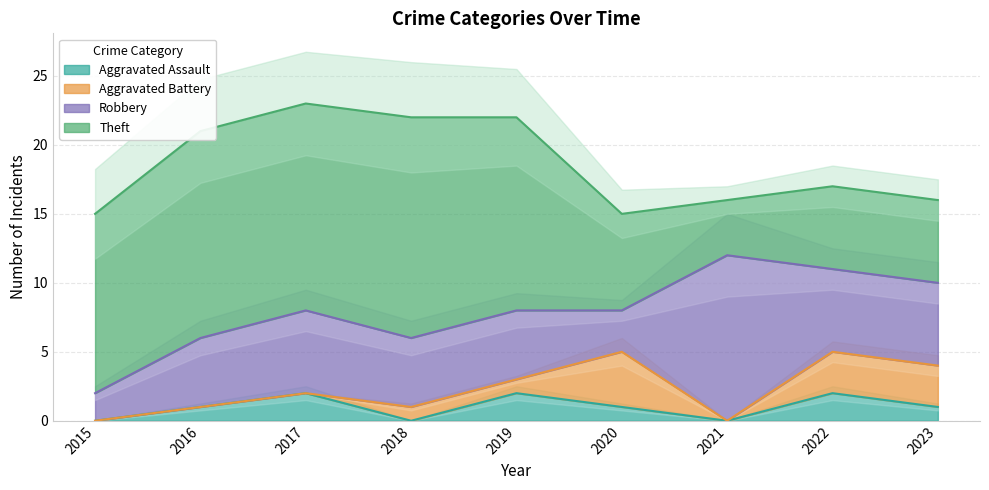

True or false: Aggravated Assault has more than 2 interior local peaks.

True